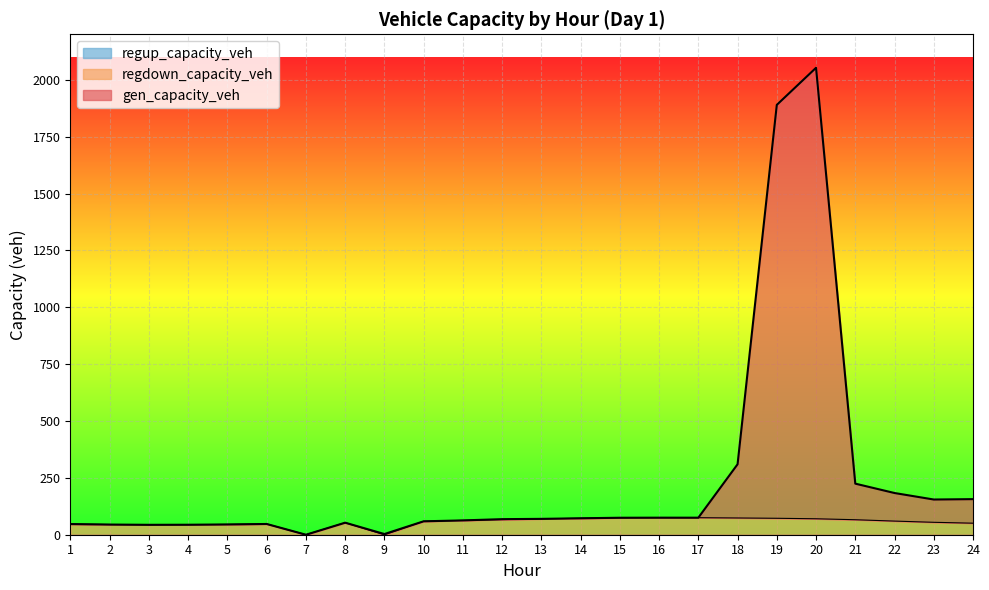

Is it true that regdown_capacity_veh equals 130.5 at 15?

False